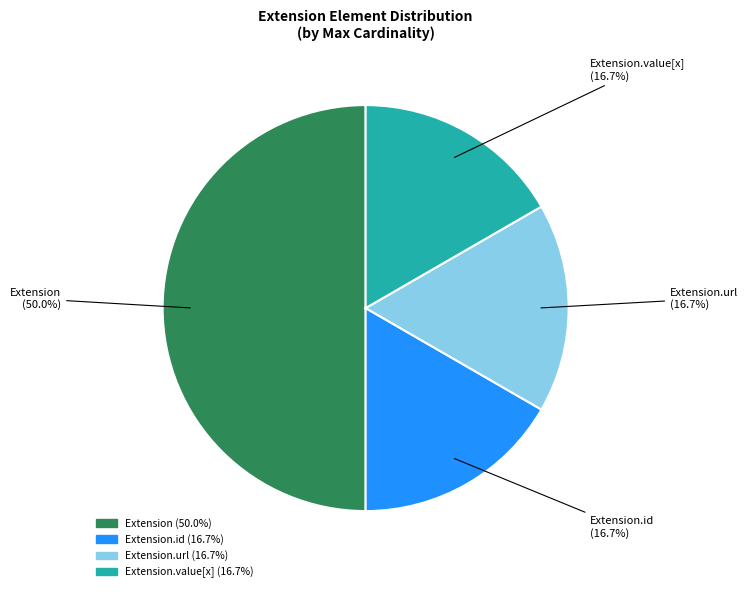

Does Extension.id account for over 50% of the chart?

No